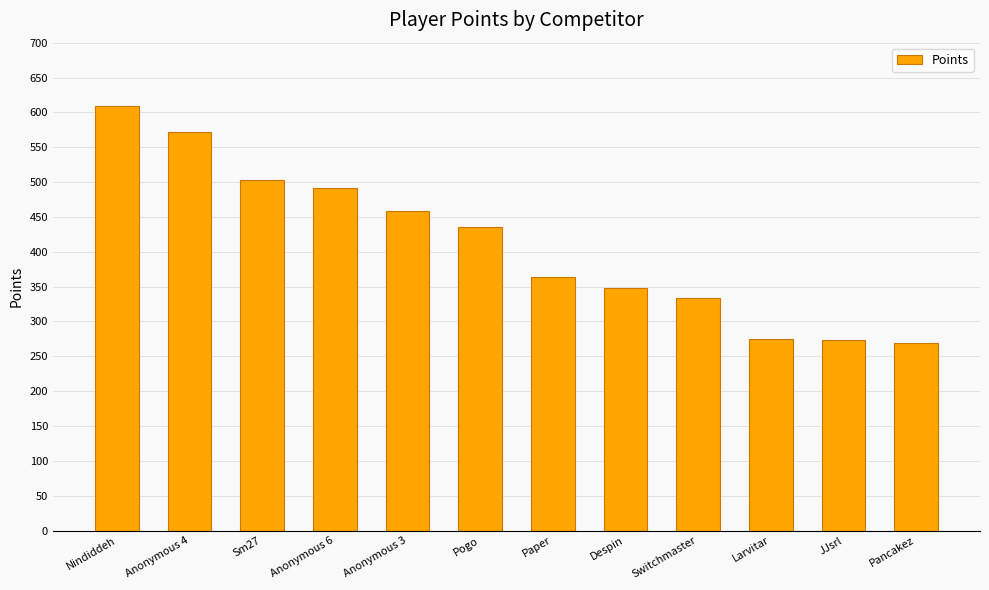

At which label does the data first exceed 435?

Nindiddeh